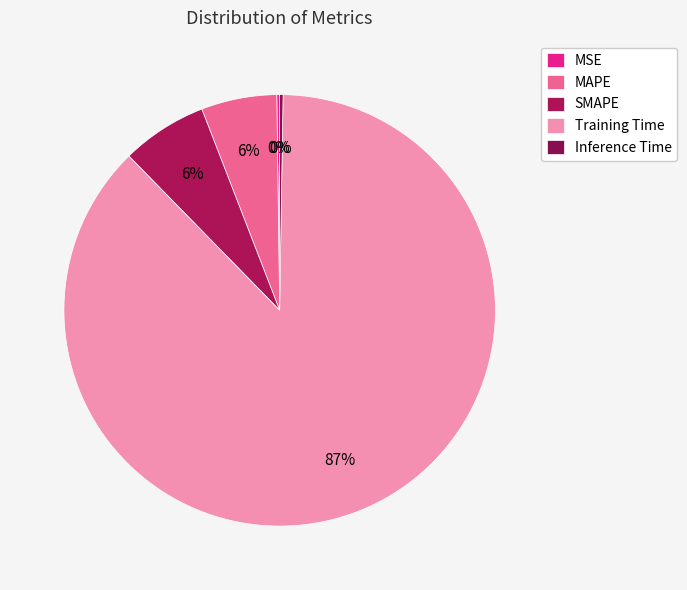

How many slices are in this pie chart?

5